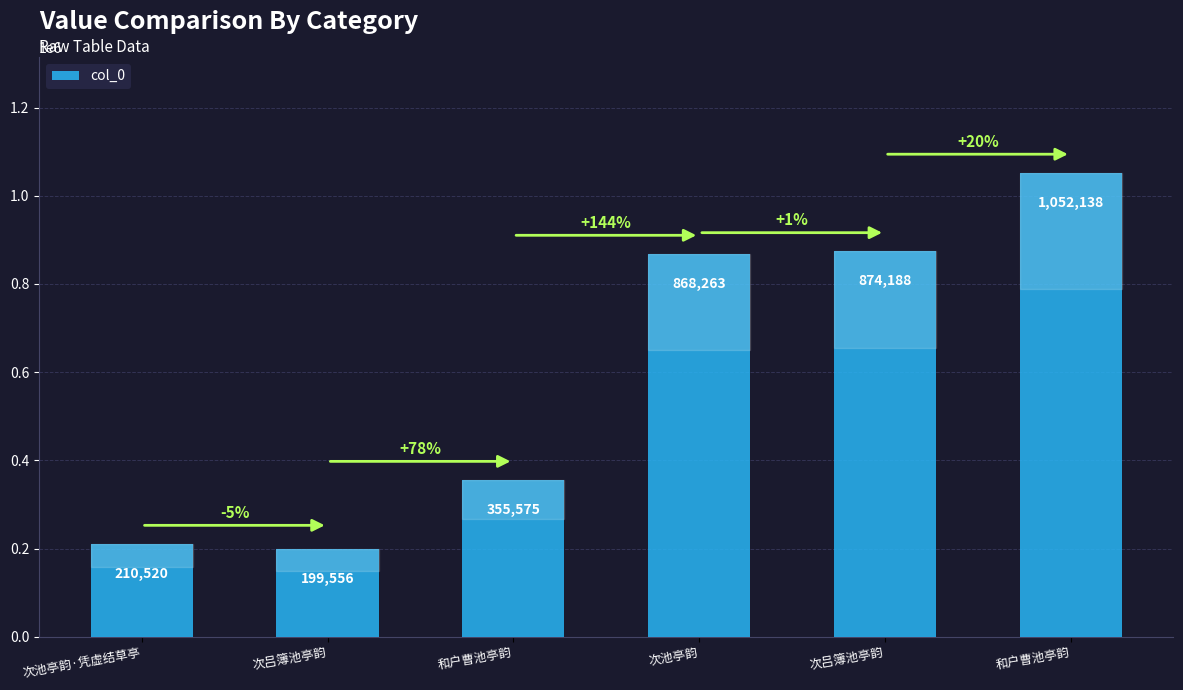

How many data points are less than 868263?

3